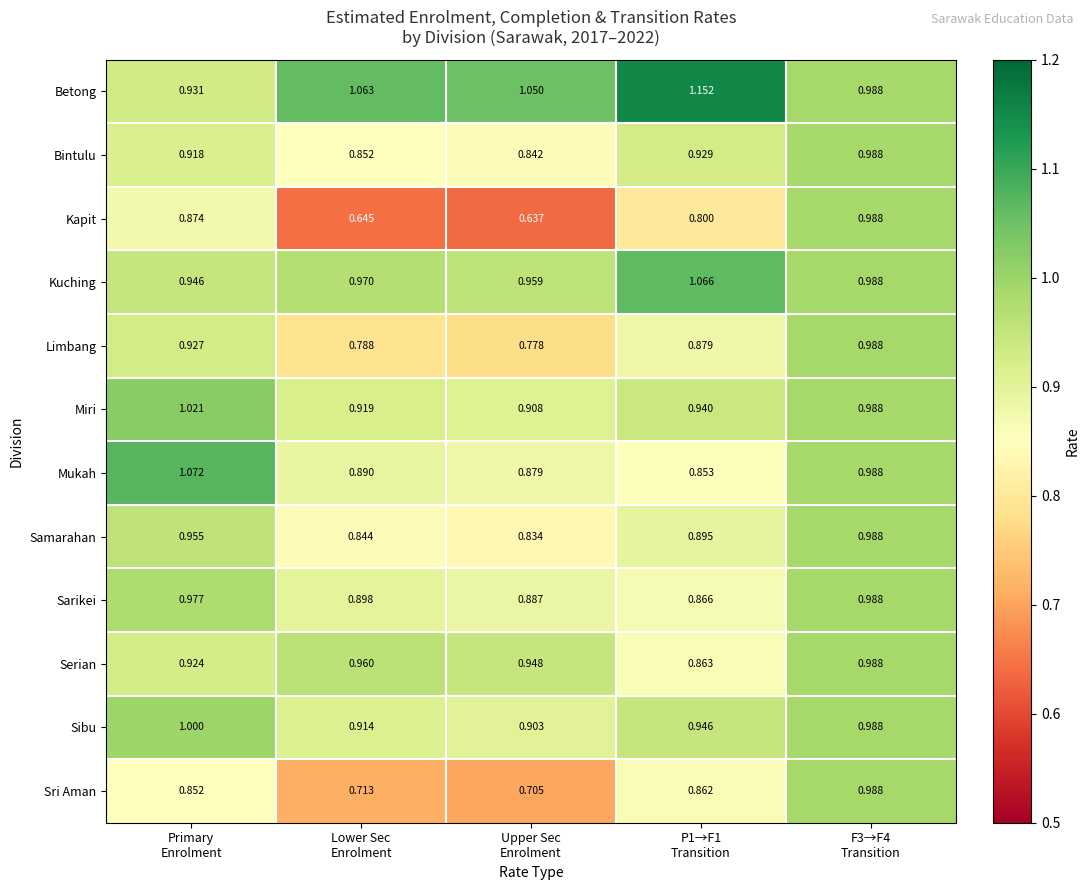

Which series has the largest total across all categories?

Betong